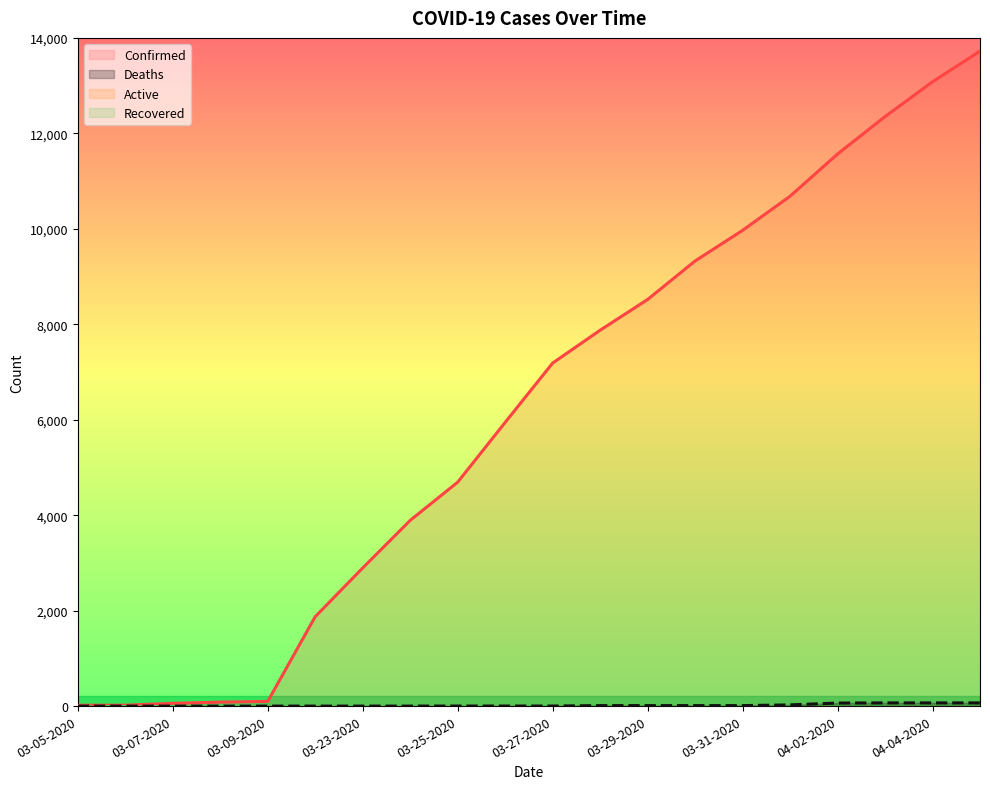

The Confirmed series shows 9967 at 03-31-2020. True or false?

True